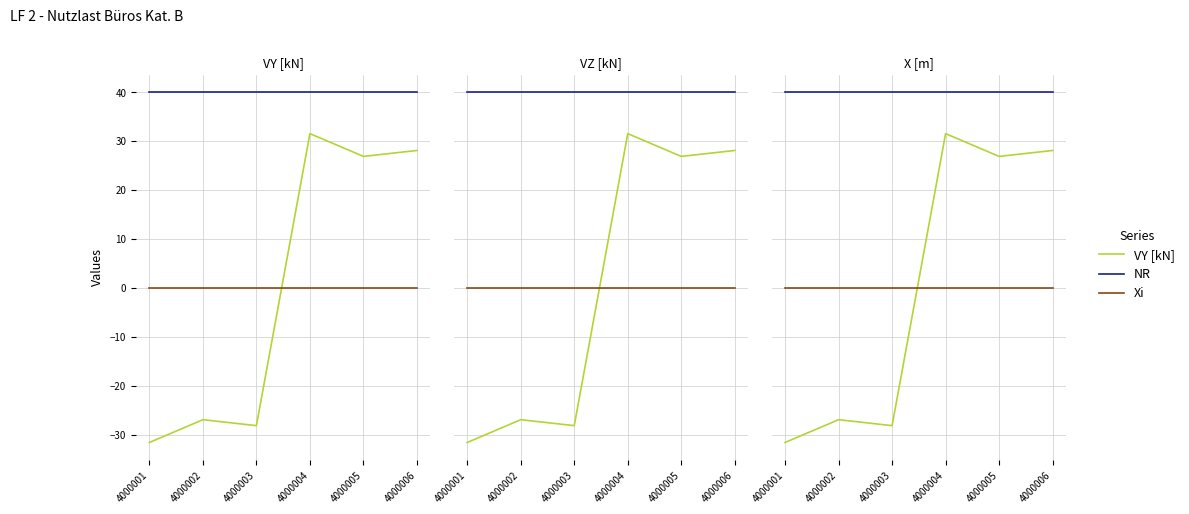

Reading right to left, transcribe all the data shown in this chart.

VY [kN]: 4000006=28.1	4000005=26.9	4000004=31.6	4000003=-28.1	4000002=-26.9	4000001=-31.6
NR: 4000006=40.0	4000005=40.0	4000004=40.0	4000003=40.0	4000002=40.0	4000001=40.0
Xi: 4000006=0.0	4000005=0.0	4000004=0.0	4000003=0.0	4000002=0.0	4000001=0.0